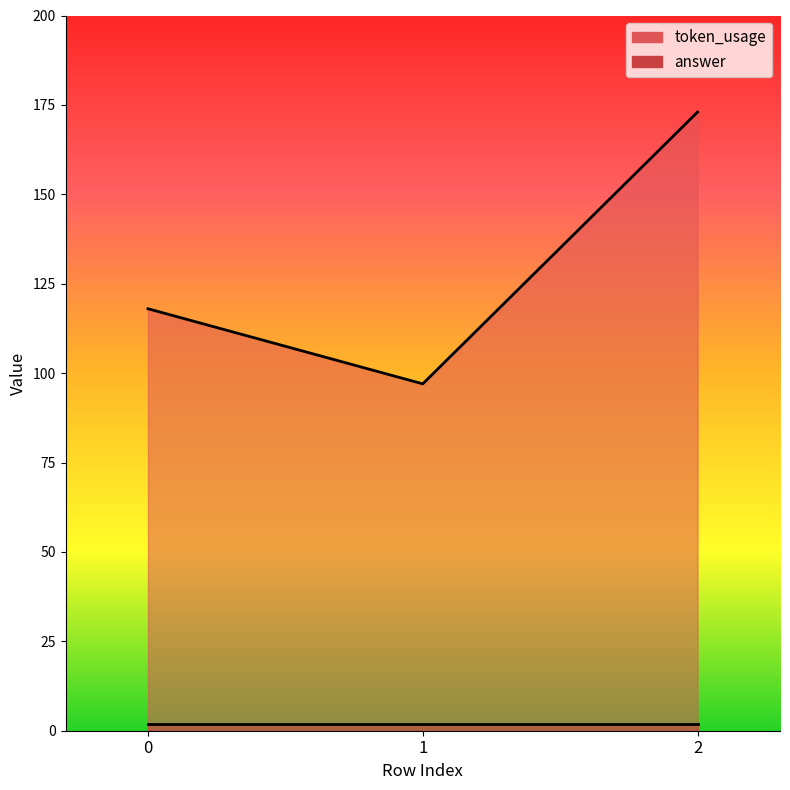

List the labels in order of value, smallest first.

1, 0, 2